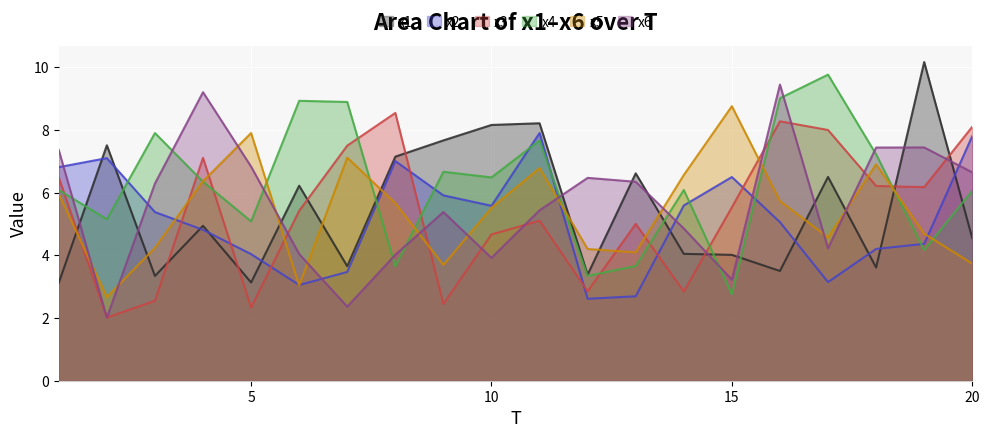

Which series has the widest spread of values?

x6